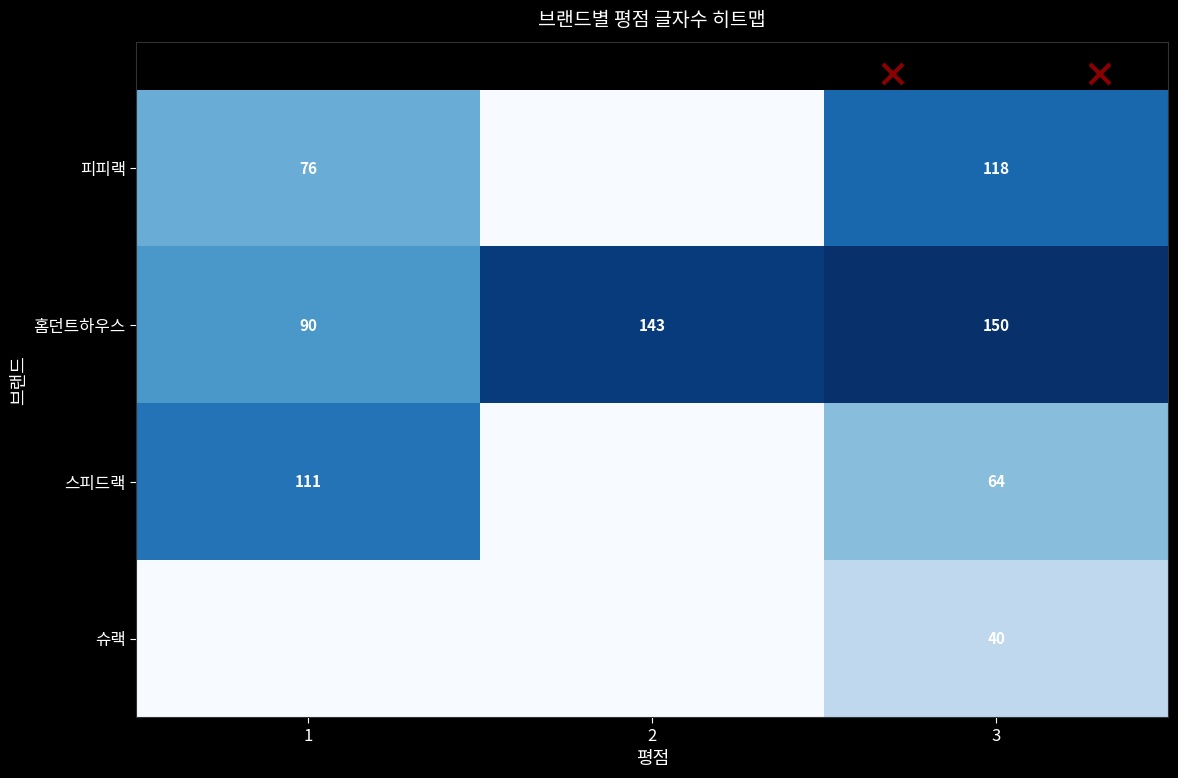

What is the total value across all series at 3?

372